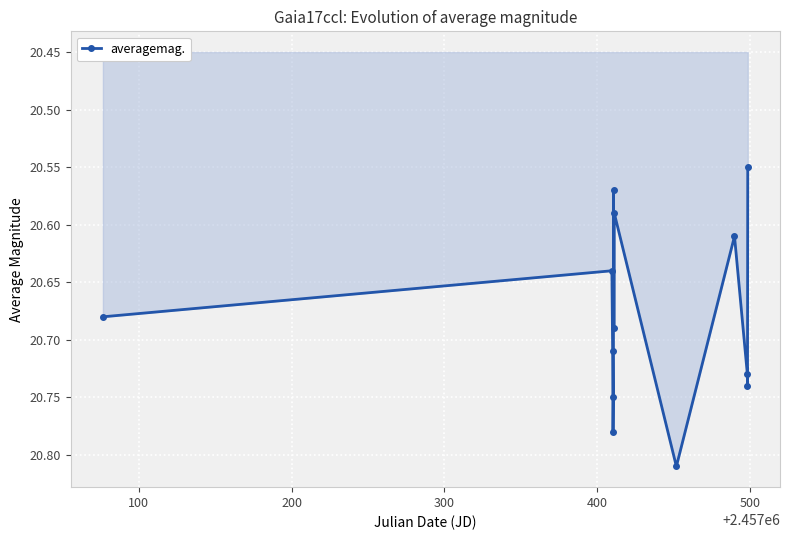

What is the sum of all values?

268.9